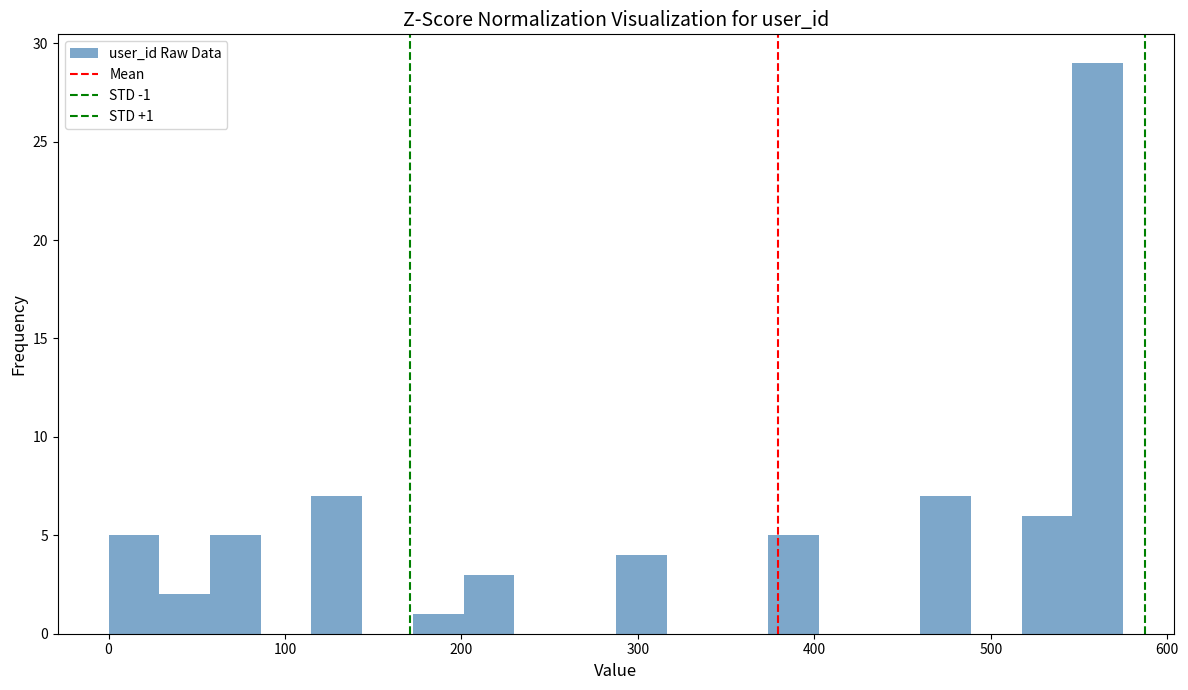

Read against the x-axis, roughly where is the centre of the tallest bar?

560